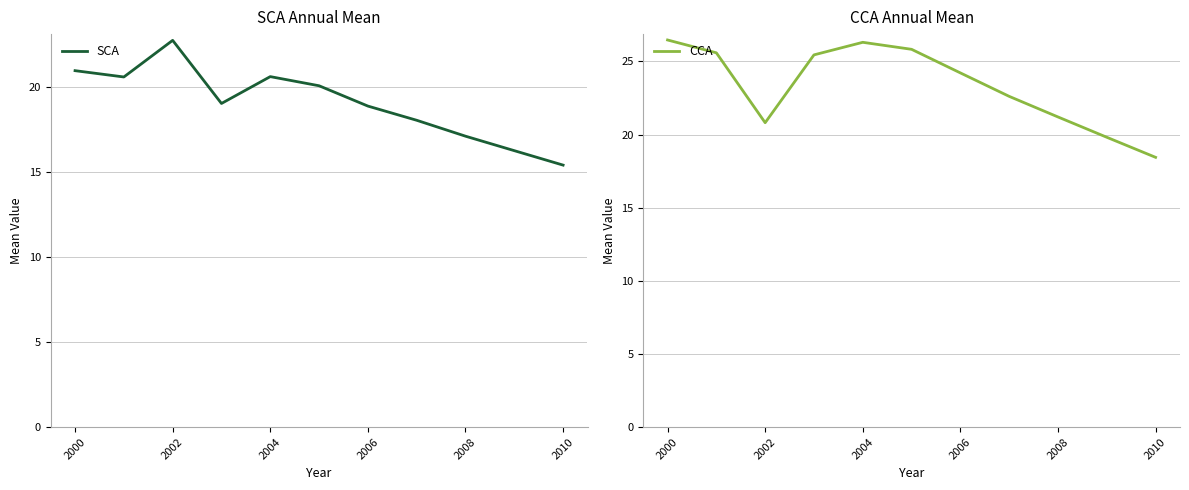

How many data points in SCA are less than 19?

5